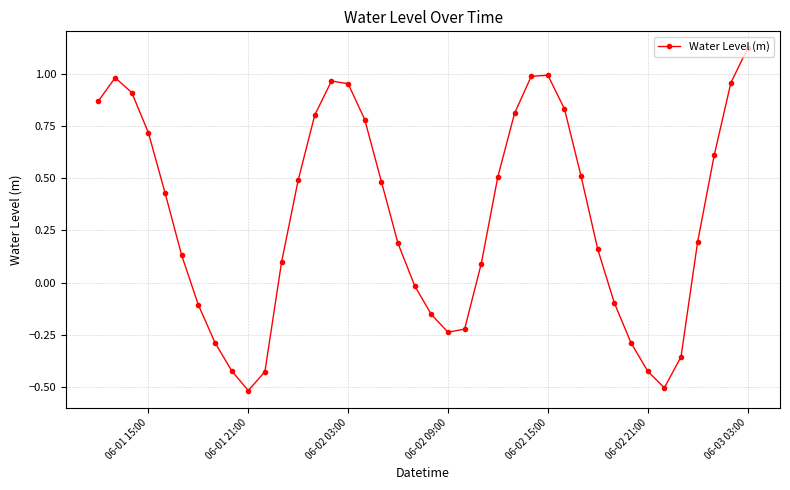

What is the smallest value displayed?

-0.5